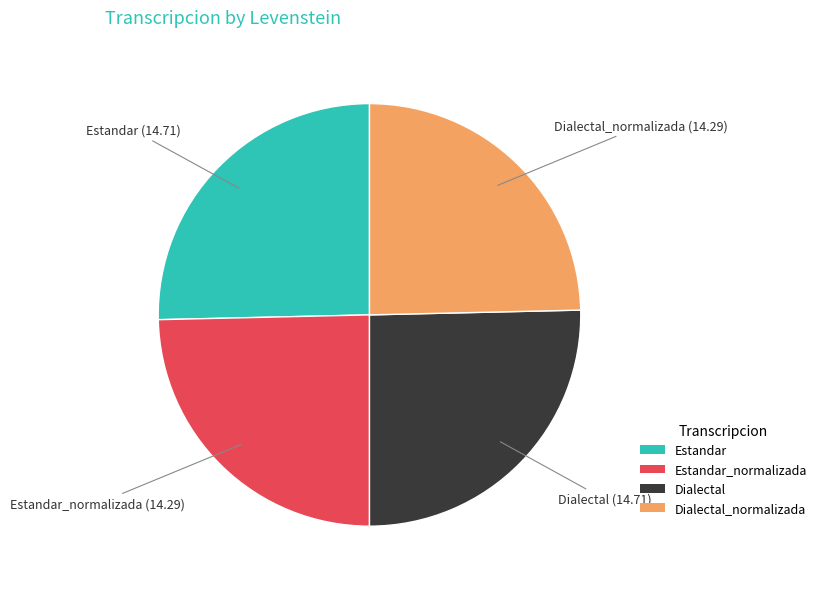

Is Estandar_normalizada the majority of the pie?

No